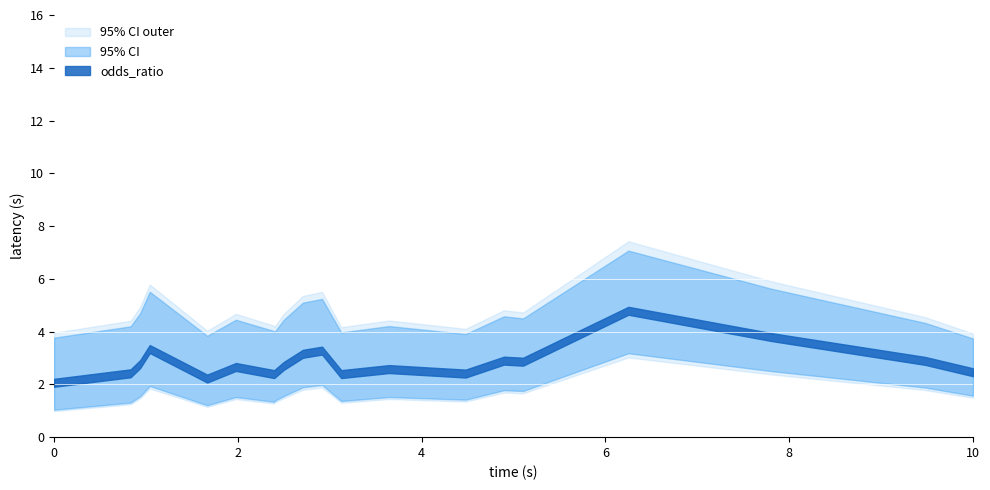

What is the sum of all 95_ci_upper values?

91.2